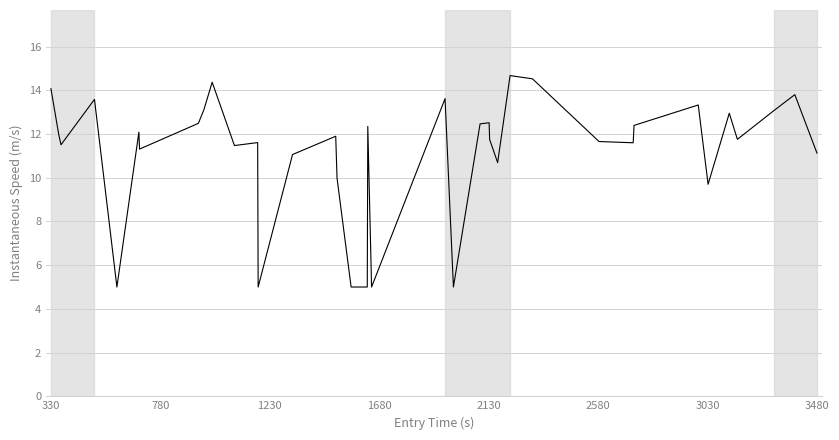

What is the maximum value shown in the chart?

14.7